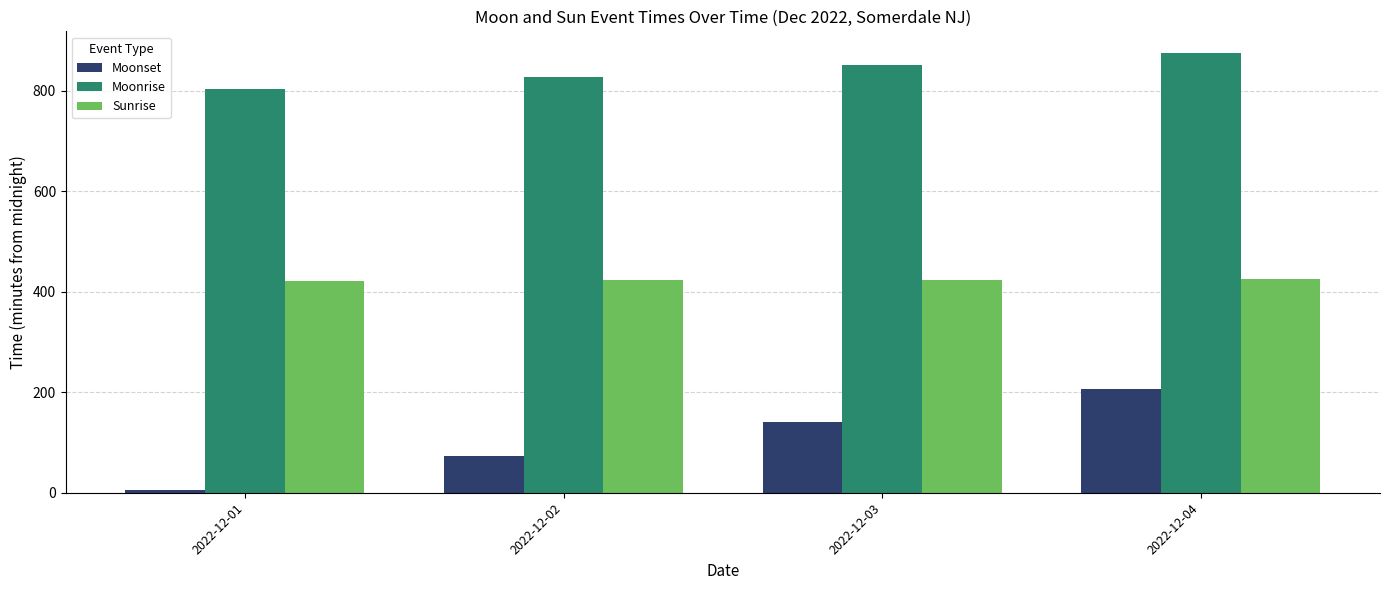

What is the approximate value of Sunrise at 2022-12-01?

422